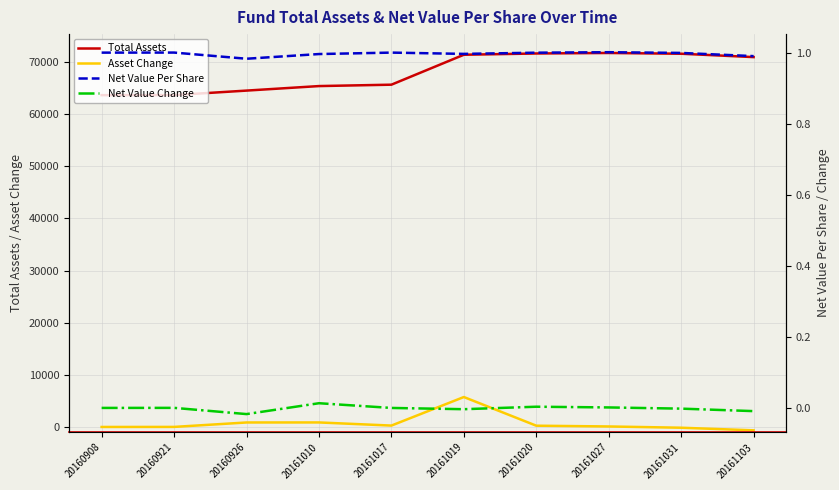

What is the value of the Asset Change point at the 2nd from the left?

10.7